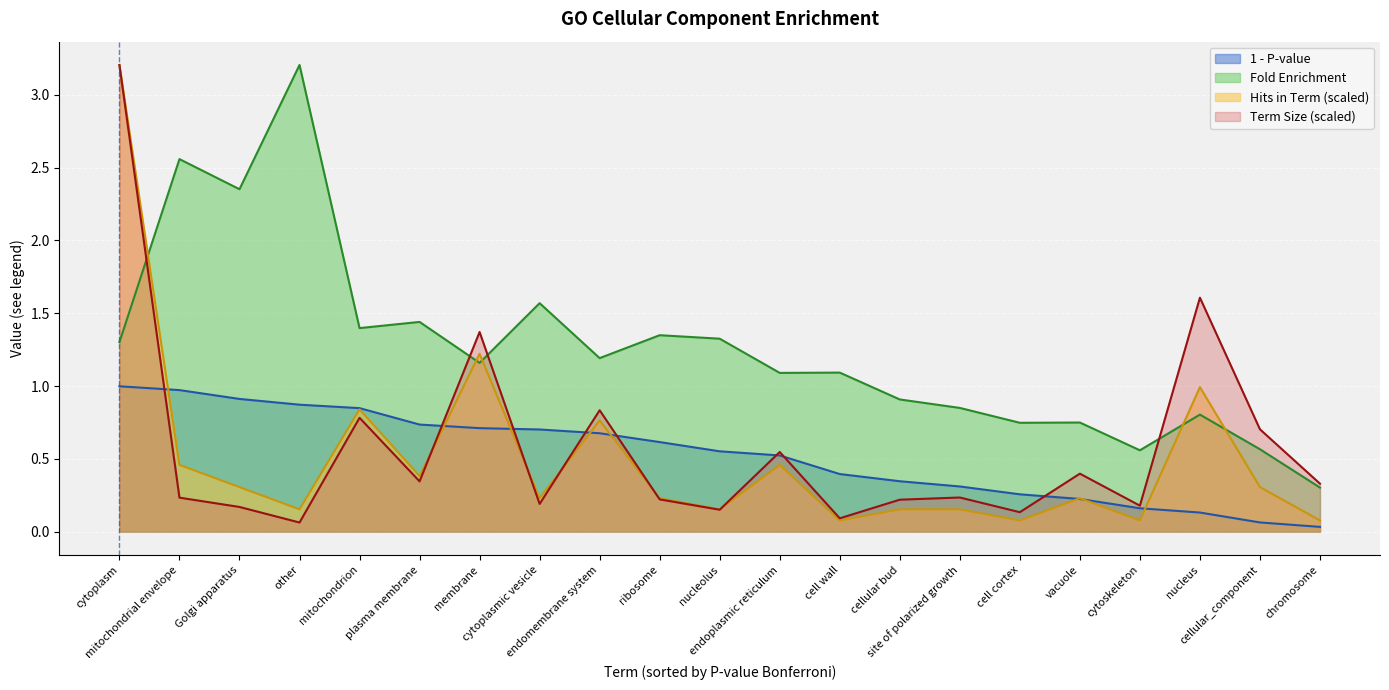

What is the greatest value displayed?

3.2